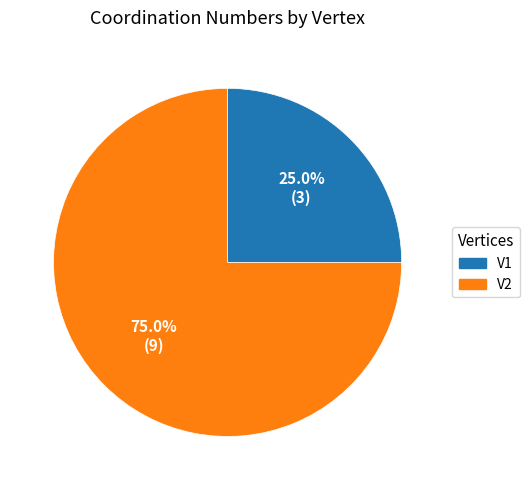

What is the smallest slice in the pie chart?

V1